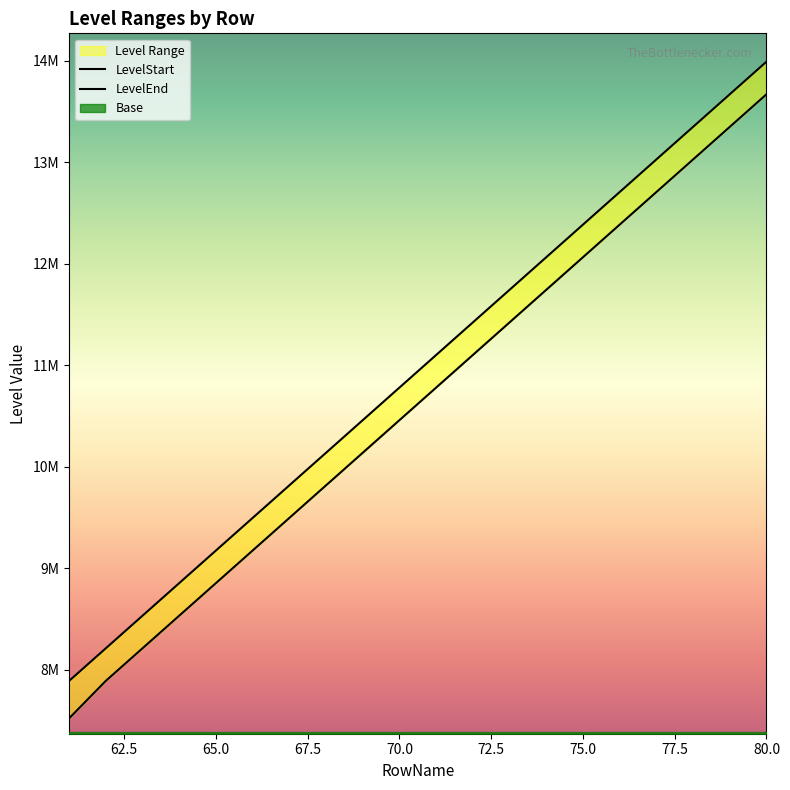

At 68, list the series in order from smallest to largest.

LevelStart, LevelEnd